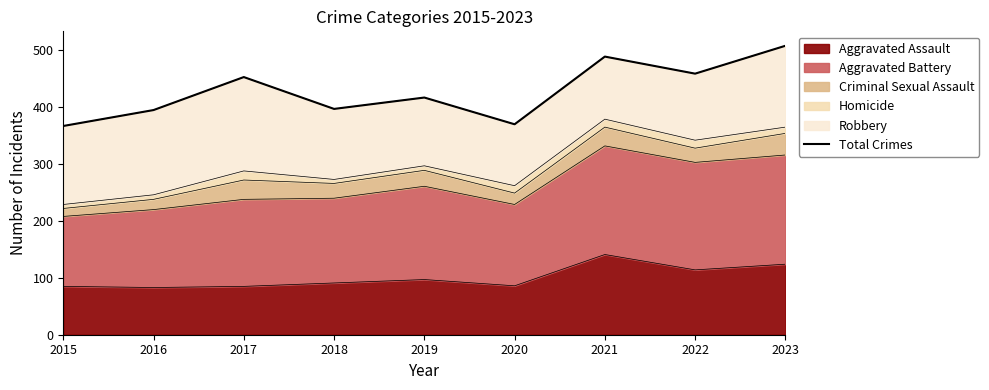

Reading right to left, what are all the values shown in this chart?

508	459	489	370	417	397	453	395	367